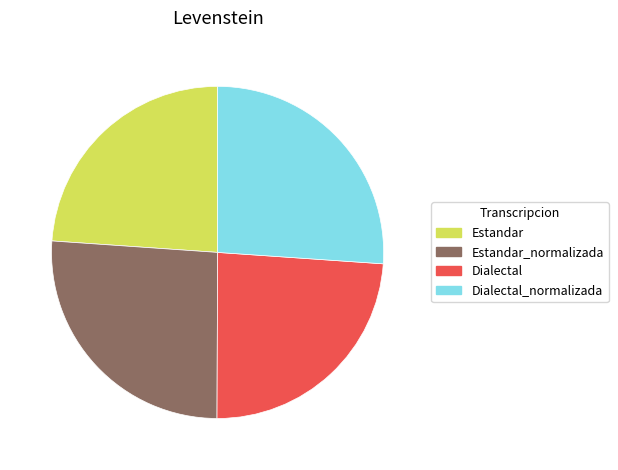

Does Dialectal_normalizada account for over 50% of the chart?

No